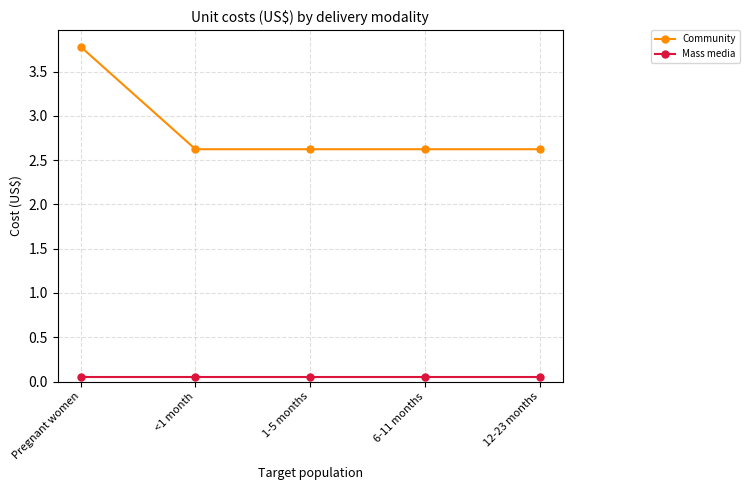

Which series has the largest total across all categories?

Community